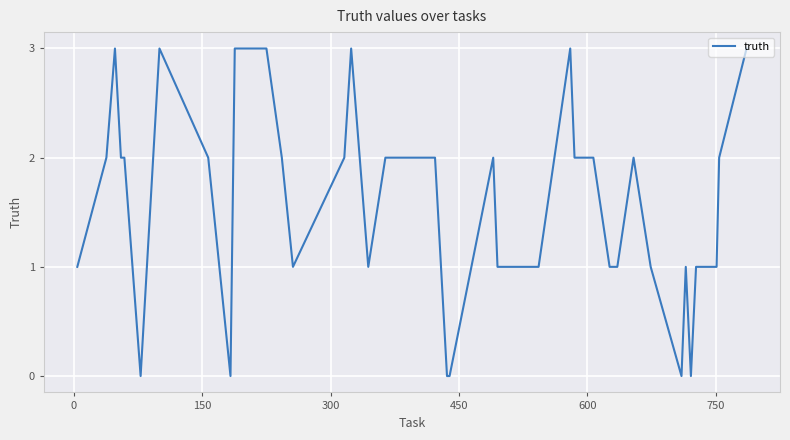

What is the maximum value shown in the chart?

3